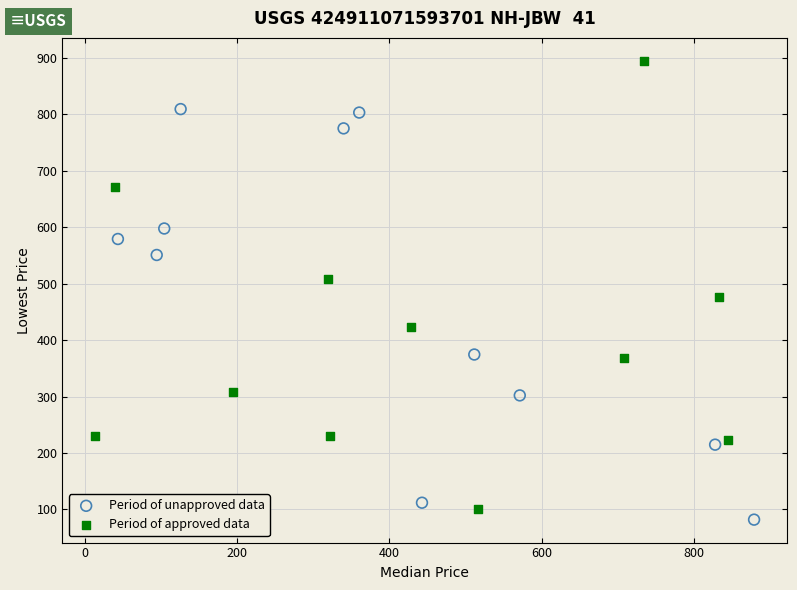

Which series contains the highest Y value?

Period of approved data